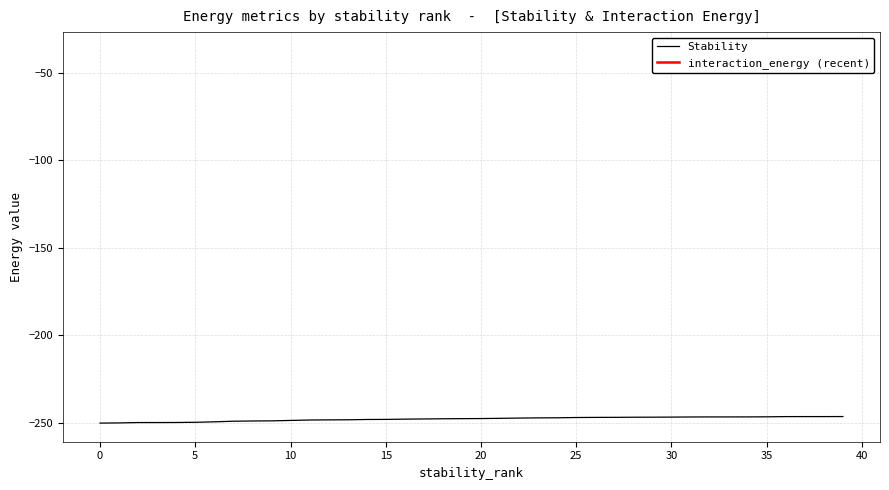

Where does the data first go above -247?

26